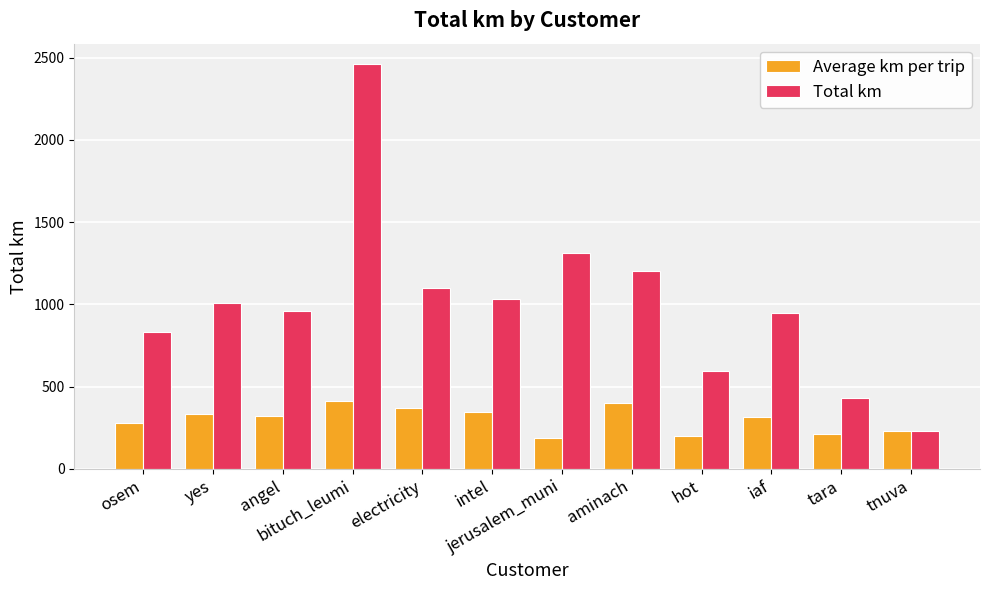

What is the difference between the maximum and minimum values in the Total km series?

2233.3